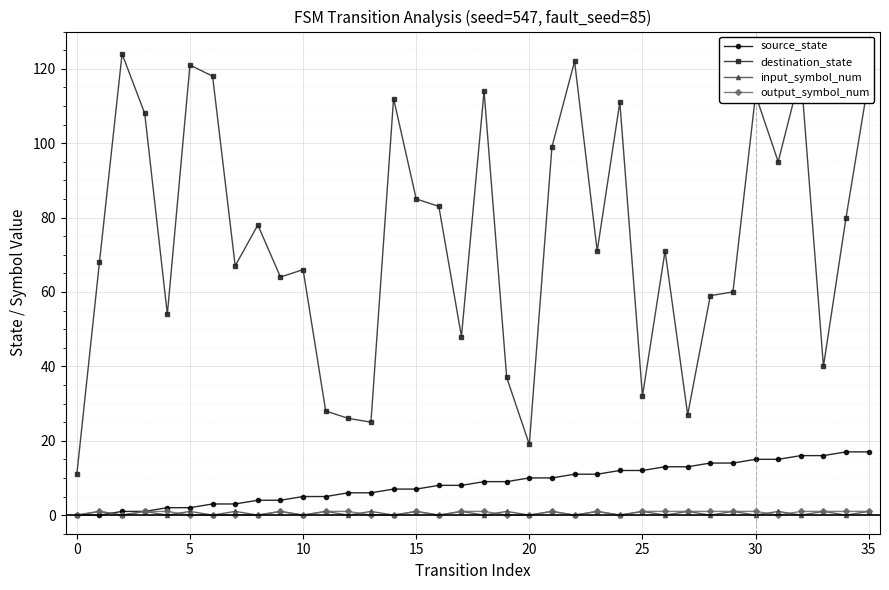

Reading left to right, extract all data points from this chart.

source_state: 0	0	1	1	2	2	3	3	4	4	5	5	6	6	7	7	8	8	9	9	10	10	11	11	12	12	13	13	14	14	15	15	16	16	17	17
destination_state: 11	68	124	108	54	121	118	67	78	64	66	28	26	25	112	85	83	48	114	37	19	99	122	71	111	32	71	27	59	60	113	95	119	40	80	117
input_symbol_num: 0	1	0	1	0	1	0	1	0	1	0	1	0	1	0	1	0	1	0	1	0	1	0	1	0	1	0	1	0	1	0	1	0	1	0	1
output_symbol_num: 0	1	0	1	1	0	0	0	0	1	0	1	1	0	0	1	0	1	1	0	0	1	0	1	0	1	1	1	1	1	1	0	1	1	1	1